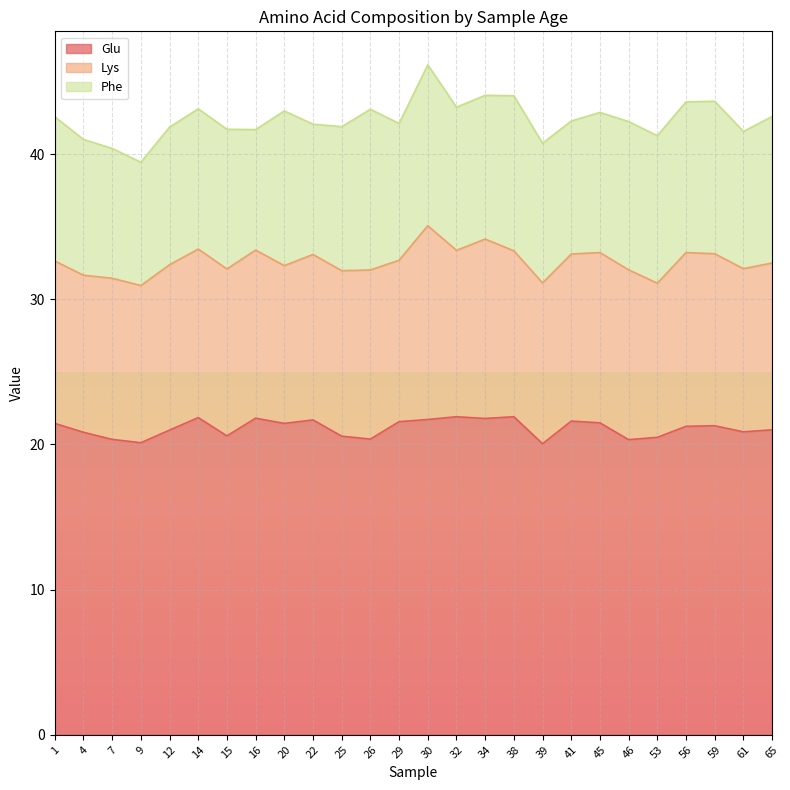

What is the maximum value shown in the chart?

21.9